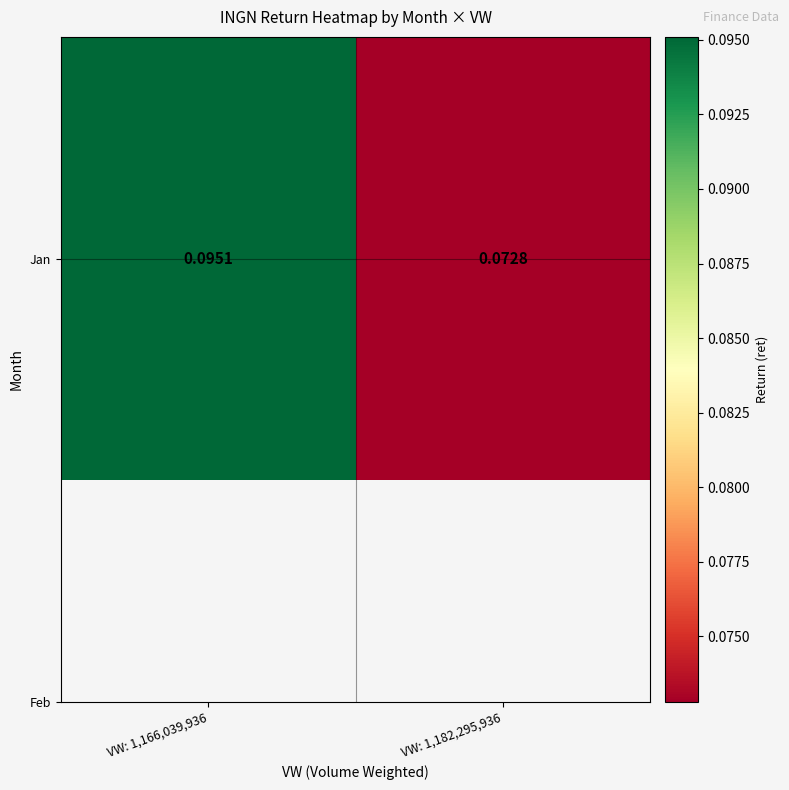

True or false: the data shows 0.1 at VW: 1,166,039,936.

True